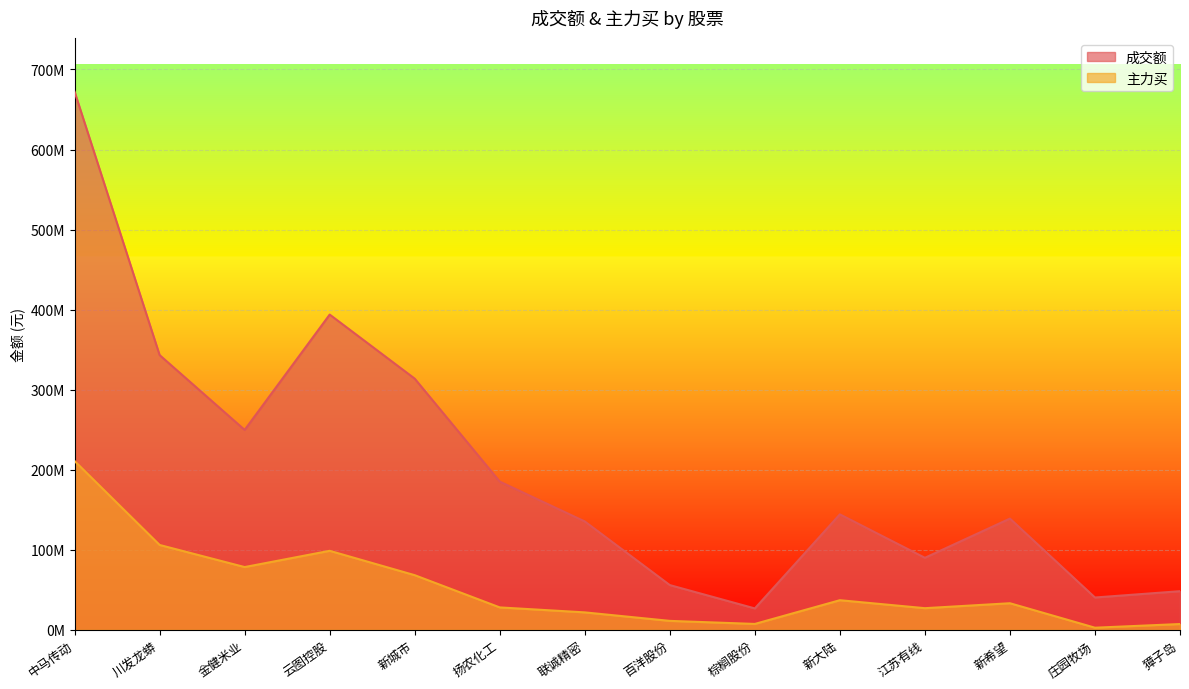

True or false: 主力买 has a value of 78544503 at 金健米业.

True